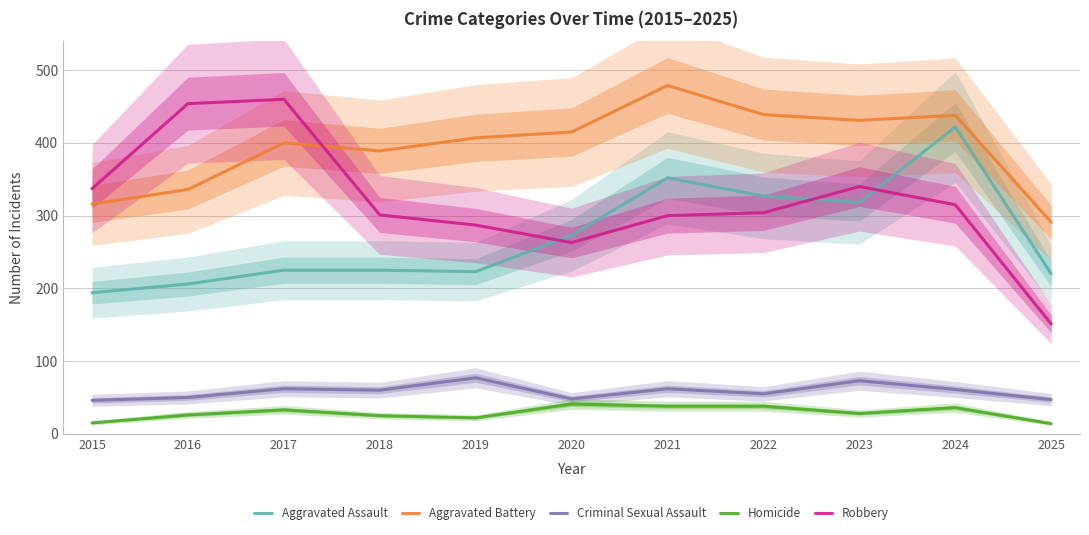

Is this an area chart (filled region under the line)?

No